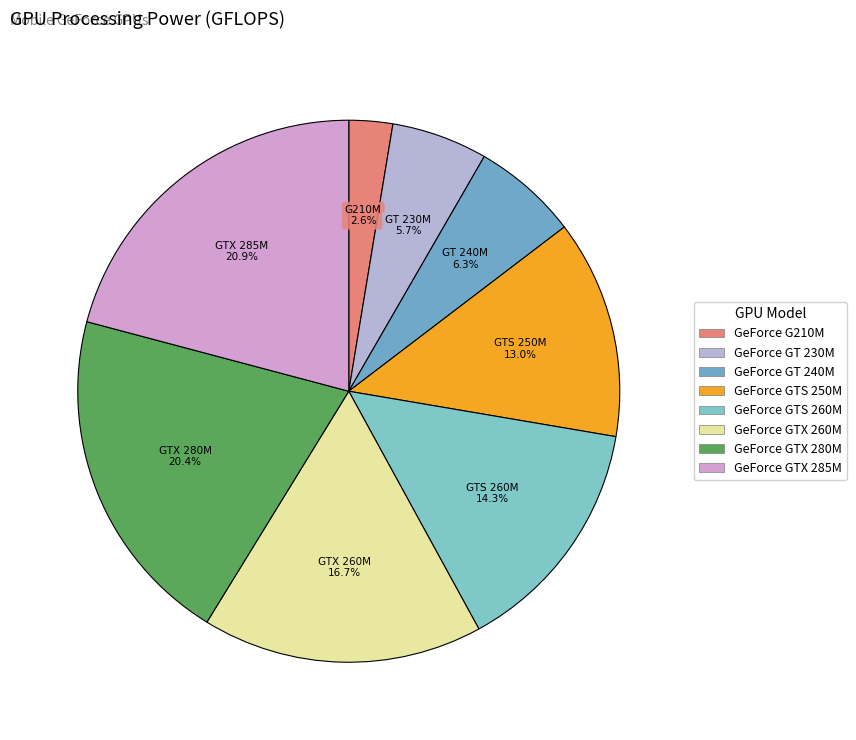

Count the number of slices in the pie.

8